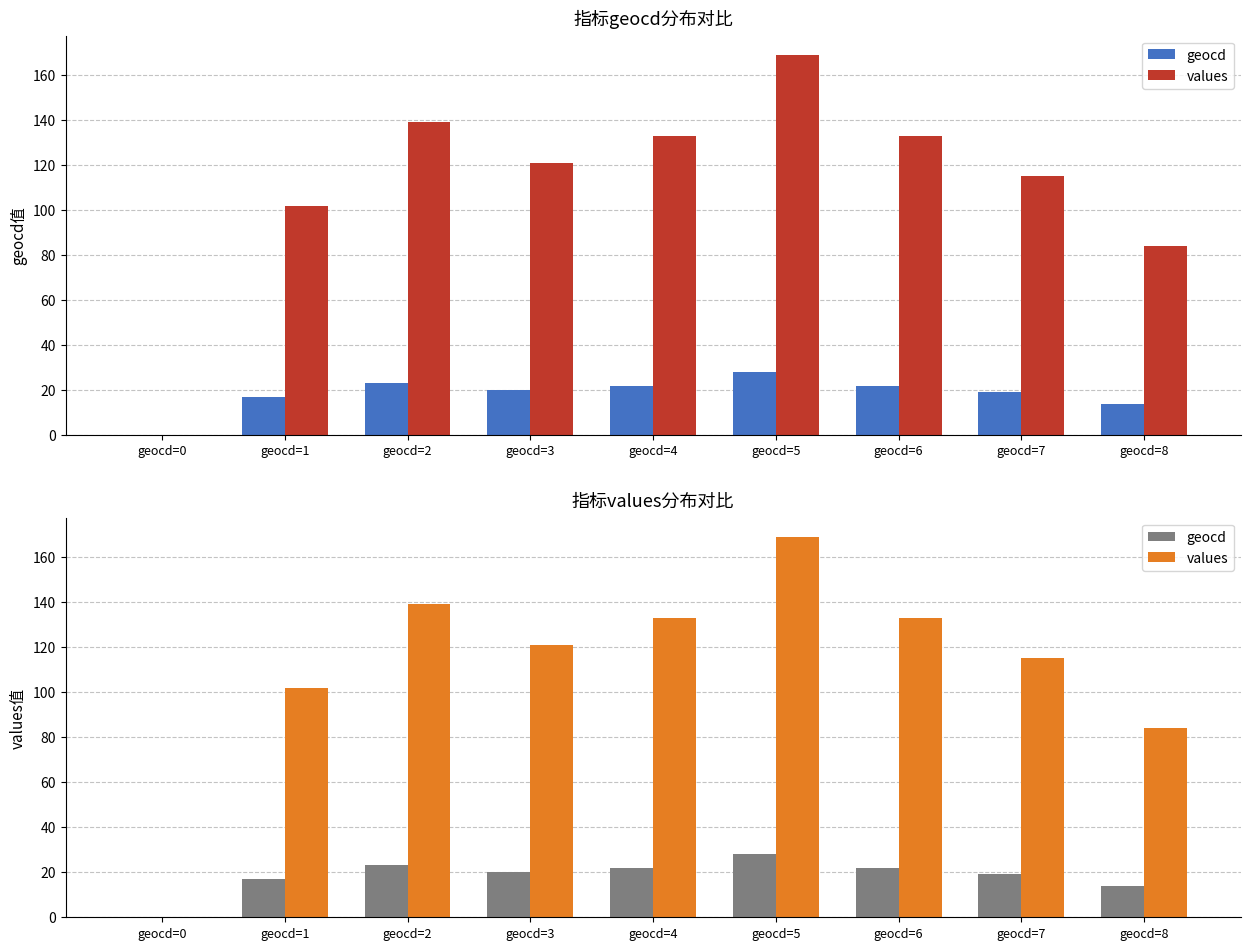

Reading right to left, extract all data points from this chart.

geocd: geocd=8=14	geocd=7=19	geocd=6=22	geocd=5=28	geocd=4=22	geocd=3=20	geocd=2=23	geocd=1=17	geocd=0=0
values: geocd=8=84	geocd=7=115	geocd=6=133	geocd=5=169	geocd=4=133	geocd=3=121	geocd=2=139	geocd=1=102	geocd=0=0